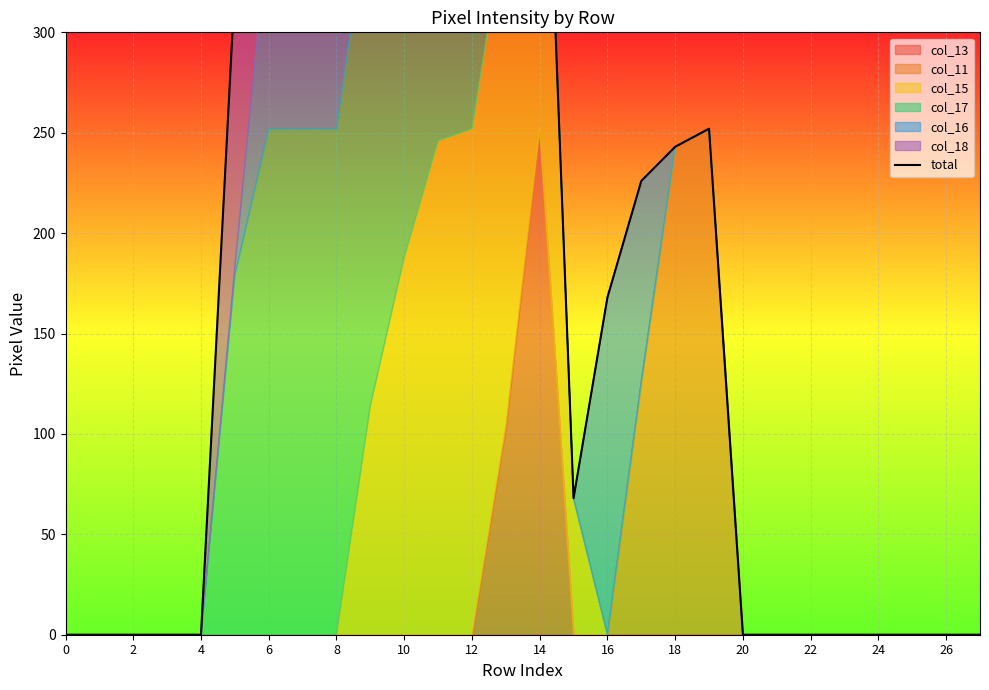

How many interior local valleys (lower than both neighbors) does the data have?

1